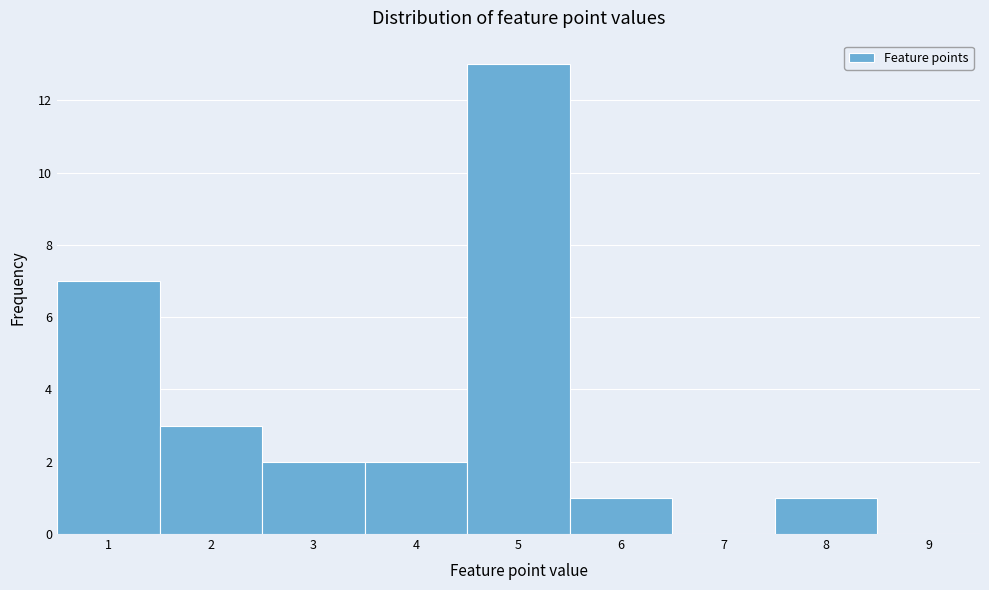

Reading left to right, transcribe this chart: for each bar, give the range it covers on the x-axis and its height. The values are not printed on the chart, so give them approximately, as read against the axis.

0.5 to 1.5: 7
1.5 to 2.5: 3
2.5 to 3.5: 2
3.5 to 4.5: 2
4.5 to 5.5: 13
5.5 to 6.5: 1
6.5 to 7.5: 0
7.5 to 8.5: 1
8.5 to 9.5: 0